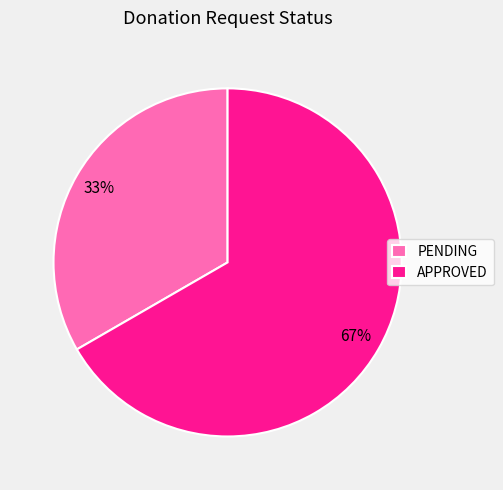

Does any single category account for the majority?

Yes